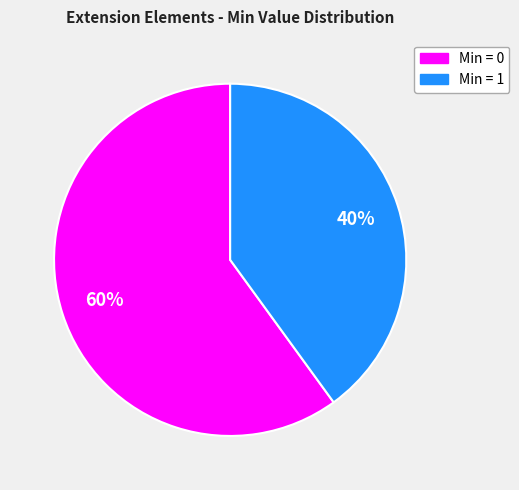

To the nearest percent, what is the average slice percentage?

50%